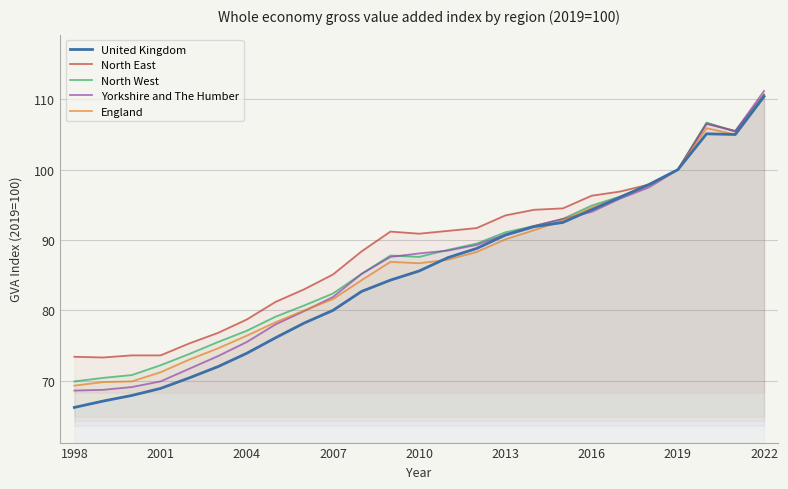

What is the maximum value for England?

110.5